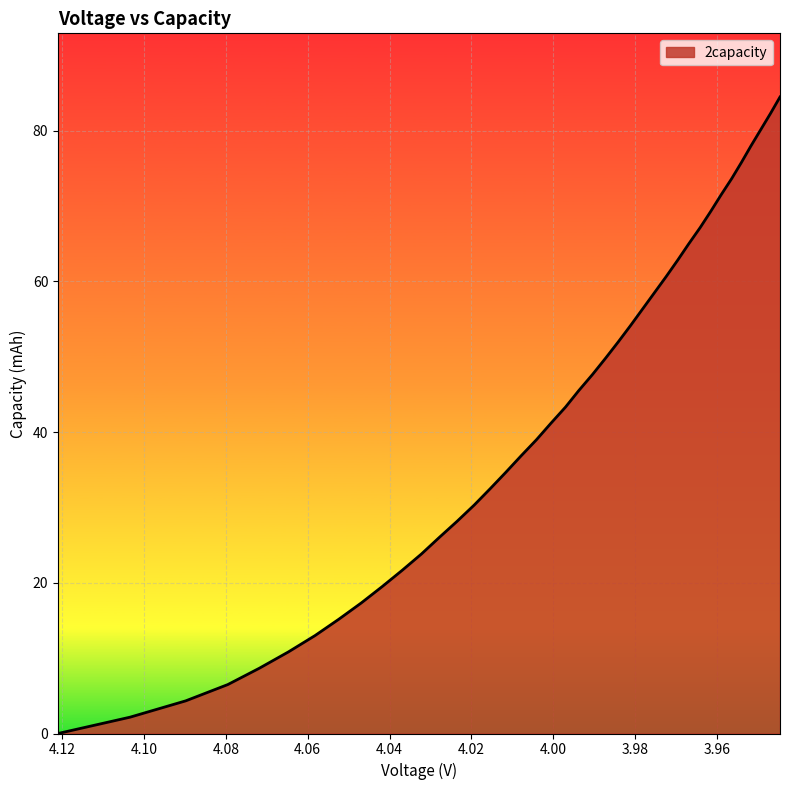

Rank the categories by value from lowest to highest.

4.121, 4.1034, 4.0898, 4.0795, 4.0718, 4.0647, 4.0582, 4.0524, 4.0469, 4.0418, 4.0369, 4.0322, 4.0279, 4.0235, 4.0193, 4.0154, 4.0116, 4.0079, 4.0041, 4.0006, 3.997, 3.9938, 3.9904, 3.9872, 3.9841, 3.9811, 3.9782, 3.9753, 3.9724, 3.9696, 3.9669, 3.9641, 3.9615, 3.959, 3.9564, 3.954, 3.9517, 3.9493, 3.9469, 3.9446